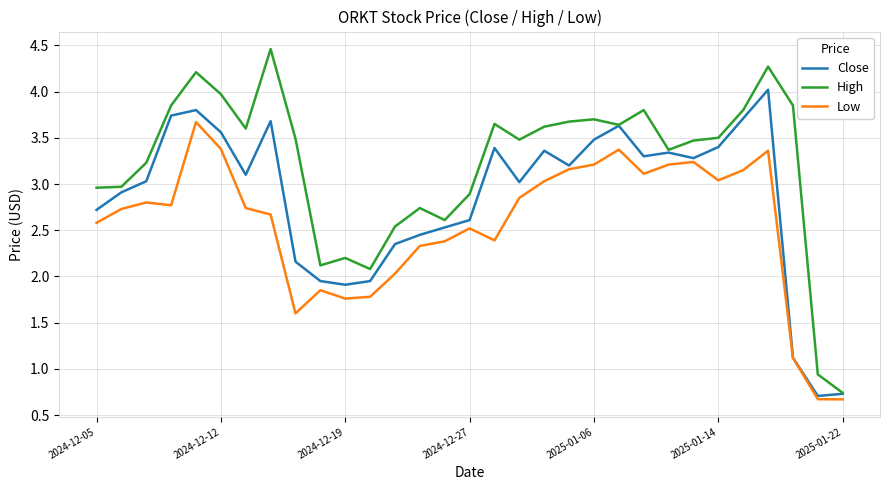

Count the number of data series in this chart.

3